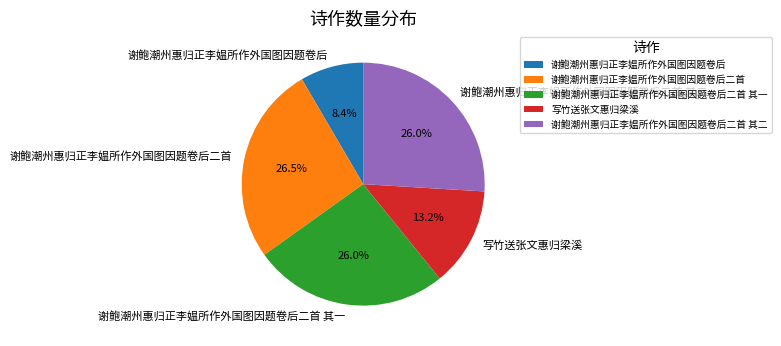

Is there a majority slice in this chart?

No